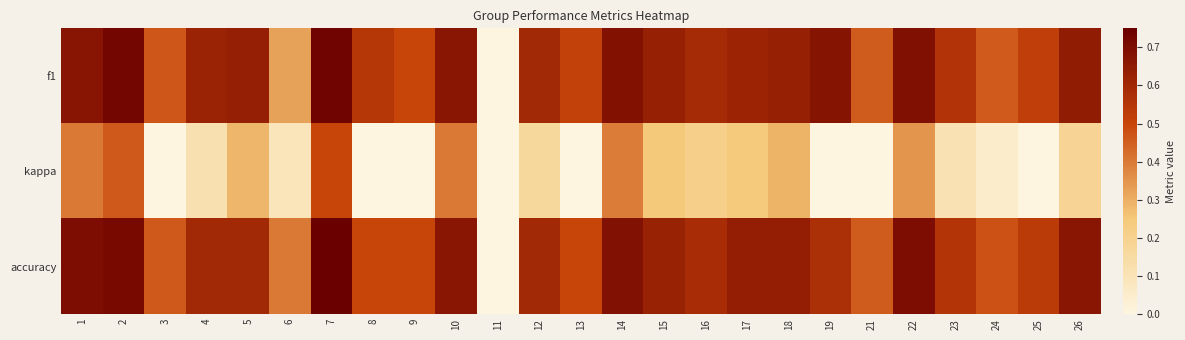

Reading right to left, transcribe all the data shown in this chart.

f1: 26=0.6	25=0.5	24=0.5	23=0.6	22=0.7	21=0.5	19=0.7	18=0.6	17=0.6	16=0.6	15=0.6	14=0.7	13=0.5	12=0.6	11=0.0	10=0.7	9=0.5	8=0.5	7=0.7	6=0.3	5=0.6	4=0.6	3=0.5	2=0.7	1=0.7
kappa: 26=0.2	25=0.0	24=0.0	23=0.1	22=0.3	21=-0.2	19=-0.1	18=0.3	17=0.2	16=0.2	15=0.2	14=0.4	13=0.0	12=0.2	11=0.0	10=0.4	9=0.0	8=0.0	7=0.5	6=0.1	5=0.3	4=0.1	3=-0.1	2=0.5	1=0.4
accuracy: 26=0.7	25=0.5	24=0.5	23=0.6	22=0.7	21=0.5	19=0.6	18=0.6	17=0.6	16=0.6	15=0.6	14=0.7	13=0.5	12=0.6	11=0.0	10=0.7	9=0.5	8=0.5	7=0.8	6=0.4	5=0.6	4=0.6	3=0.5	2=0.7	1=0.7